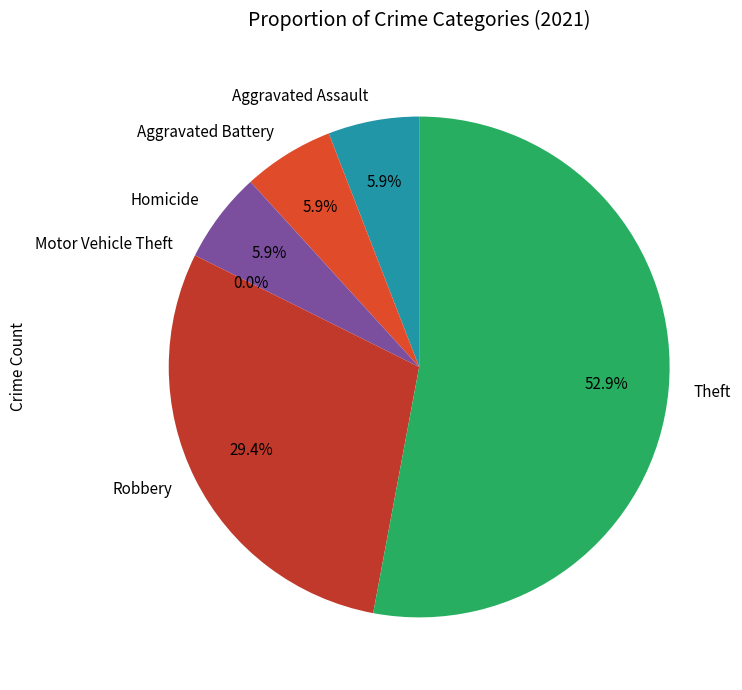

How many segments does this pie chart have?

6